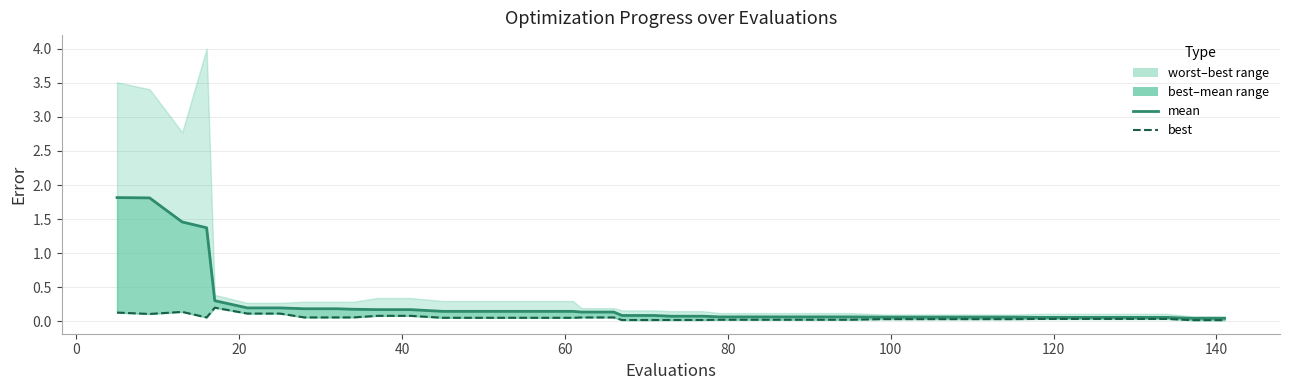

True or false: mean line and best cross at least once.

False